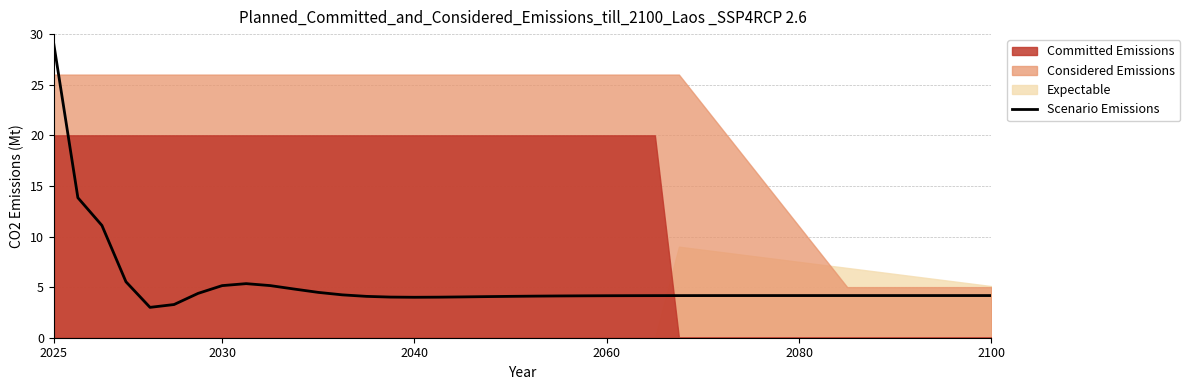

The chart shows a value of 29.0 at 2025. True or false?

True